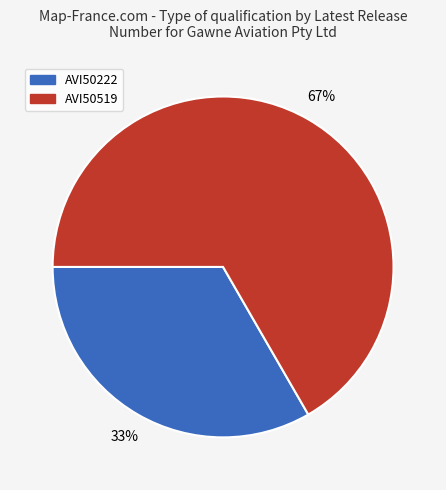

Which category has the smallest portion of the pie?

AVI50222